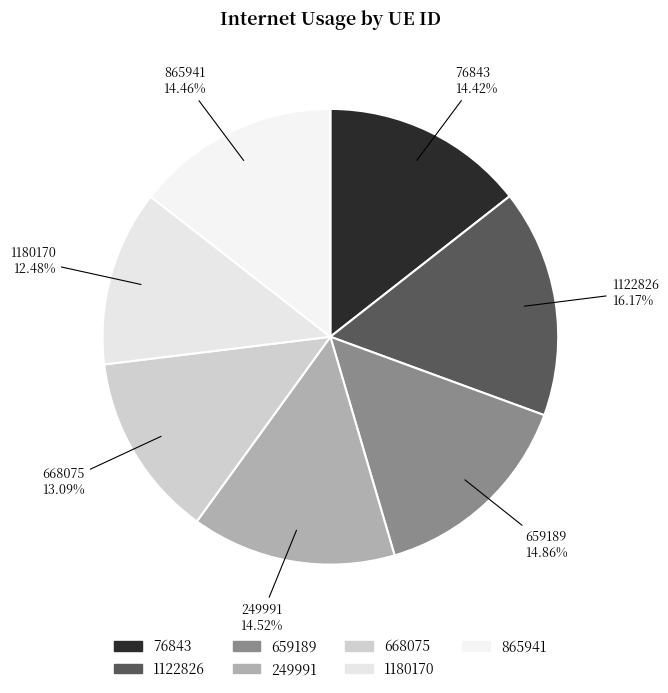

Count the number of slices in the pie.

7